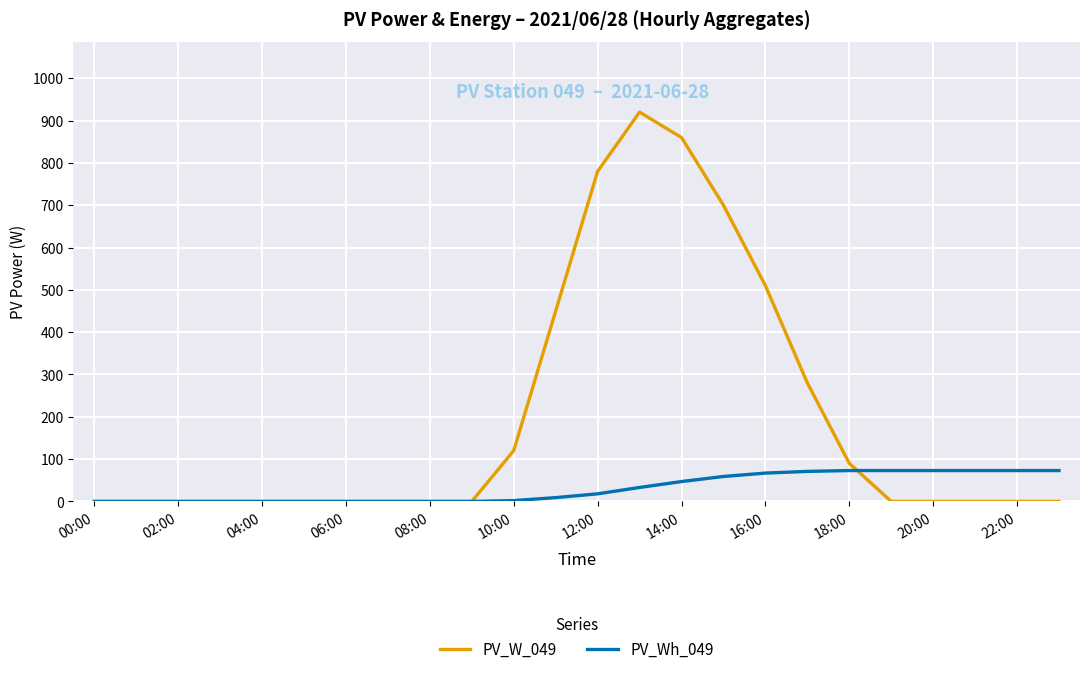

Which series has the largest range (max minus min)?

PV_W_049